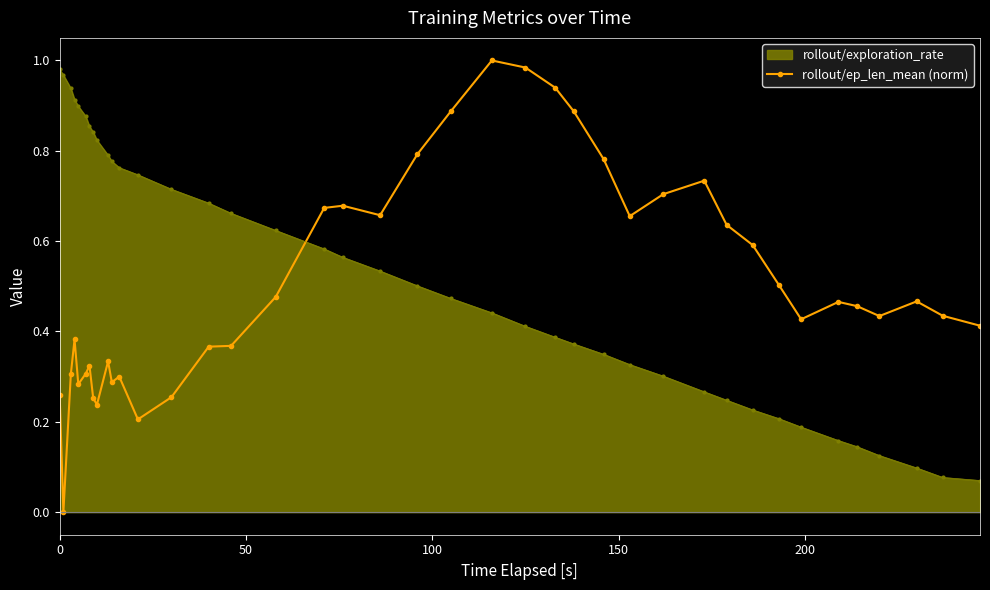

In rollout/ep_len_mean (norm), how many points are higher than both neighbors (excluding endpoints)?

9